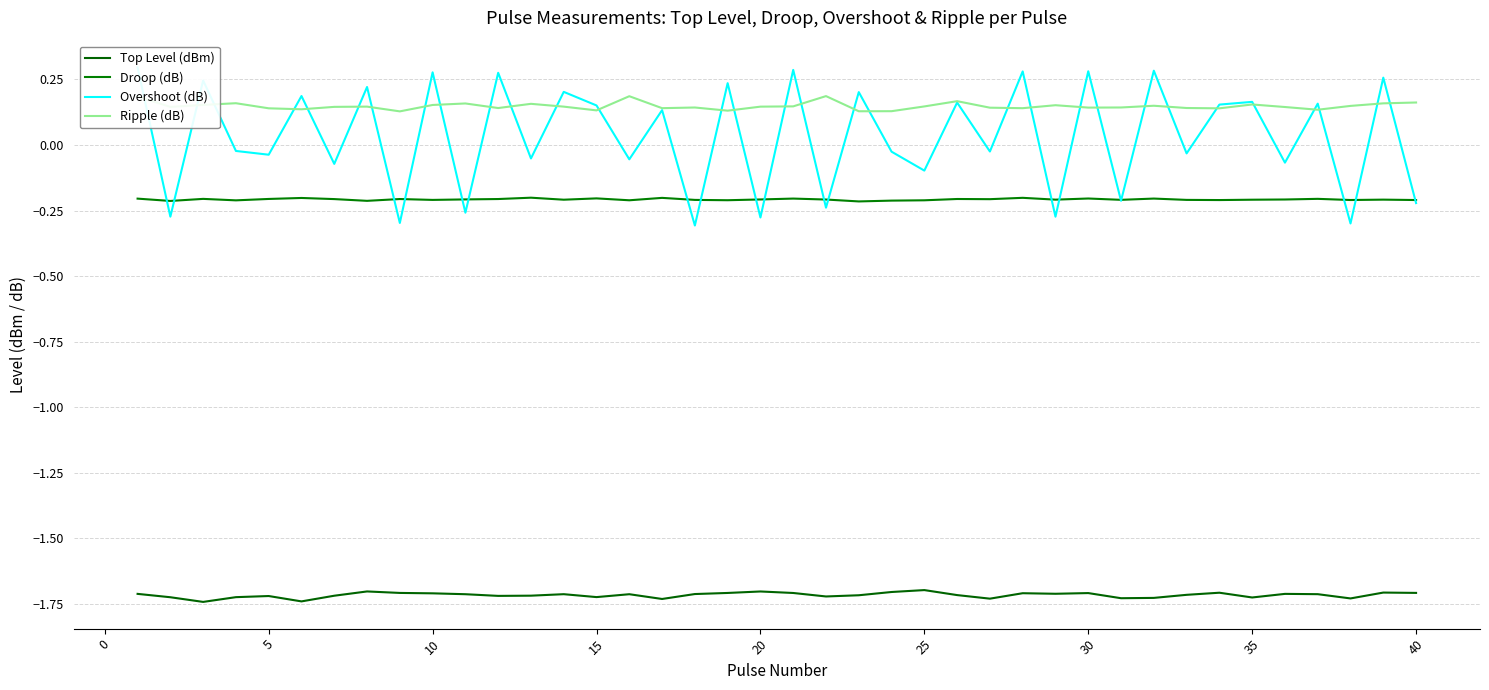

True or false: Ripple (dB) and Droop (dB) cross at least once.

False